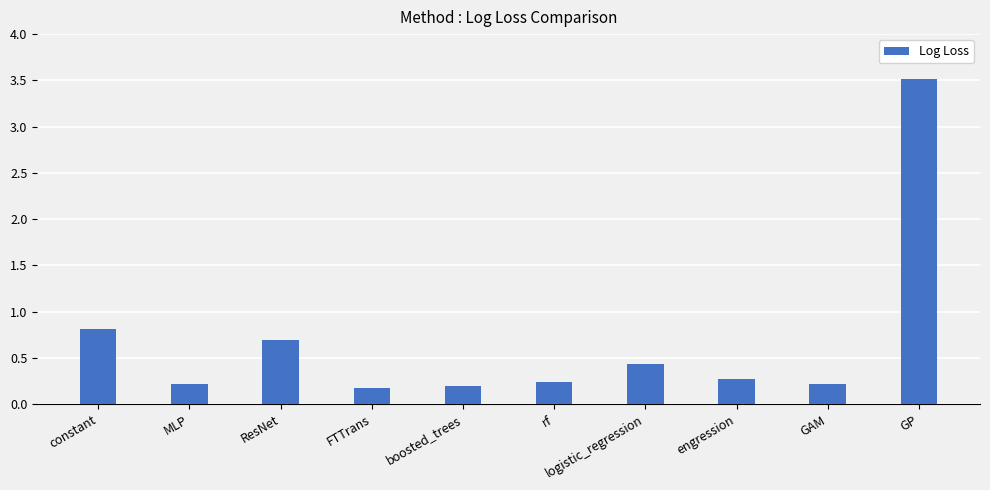

True or false: the data shows 0.4 at logistic_regression.

True